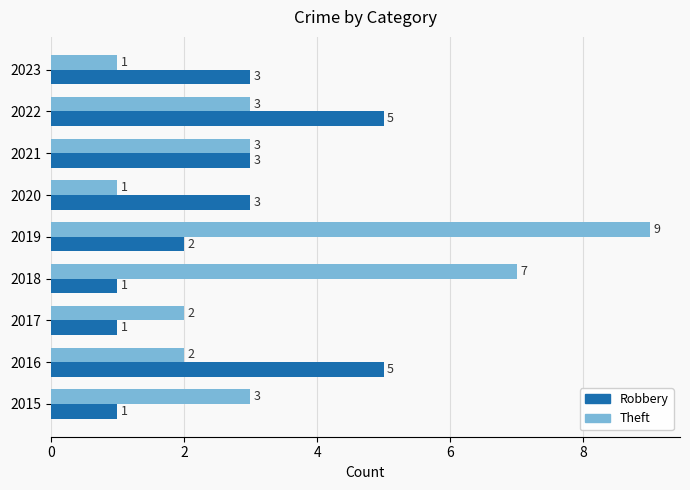

Rank the series by their maximum value, from lowest to highest.

Robbery, Theft